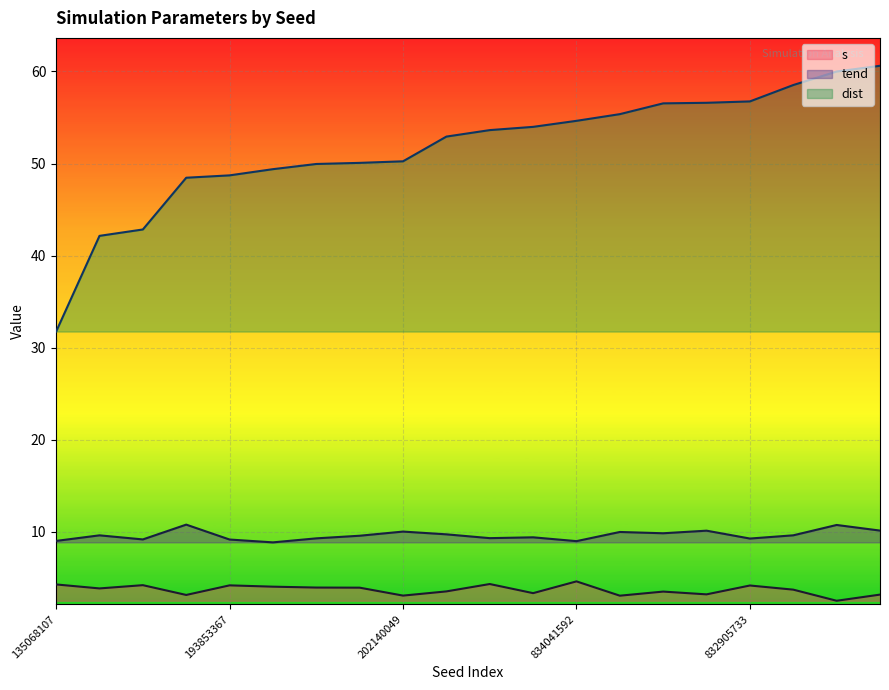

What value does the s series have at 193853367?

4.2